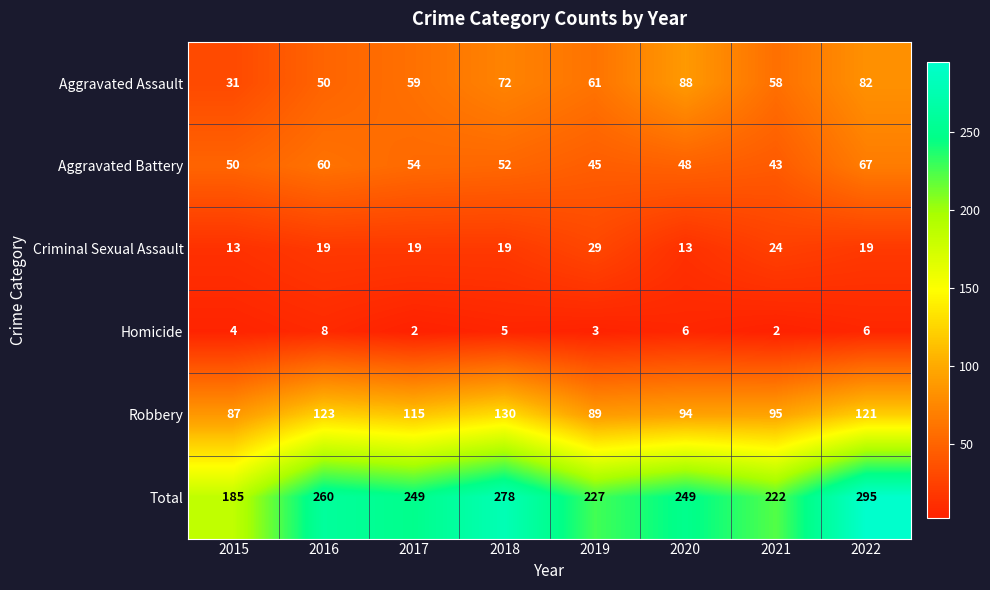

What is the difference between the highest and lowest values at 2021?

220